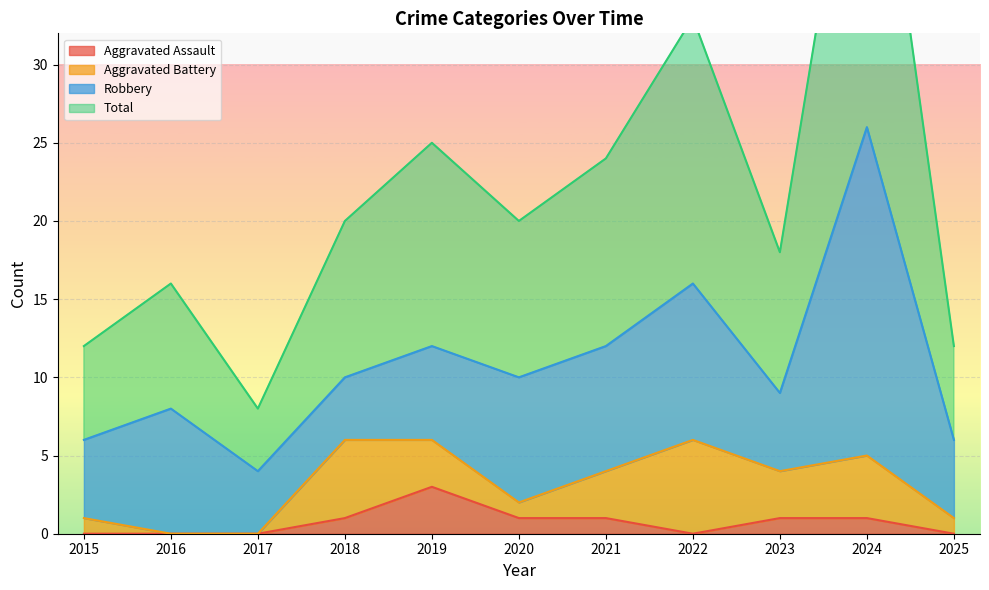

At which category is the sum across all series the highest?

2024